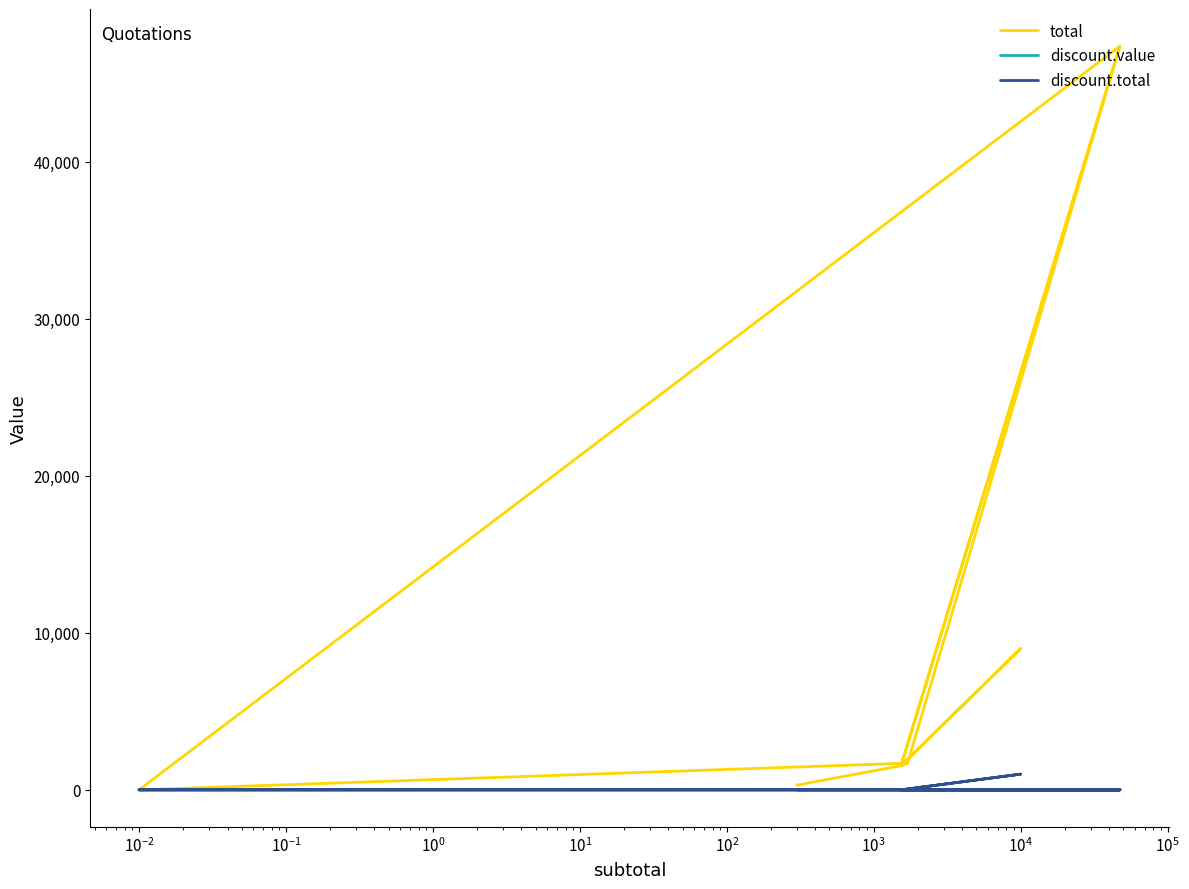

How many positive values does the discount.total series have?

1